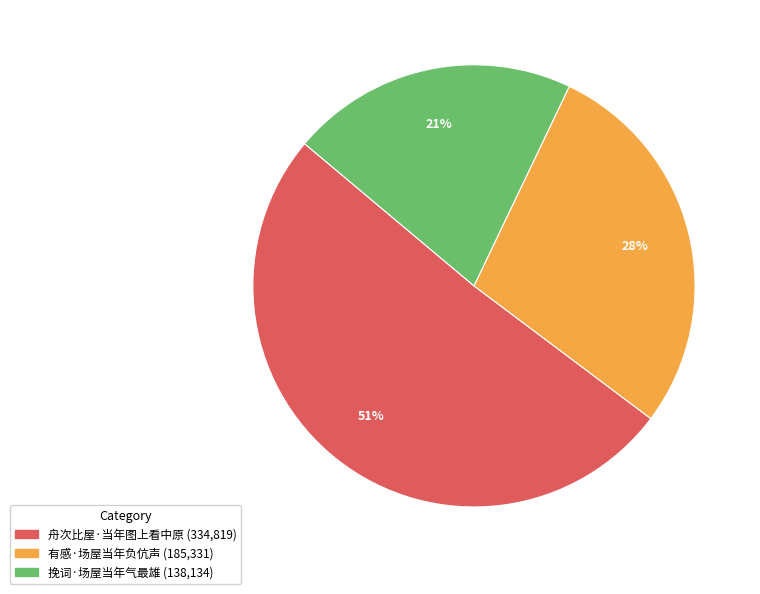

What is the majority slice?

舟次比屋·当年图上看中原